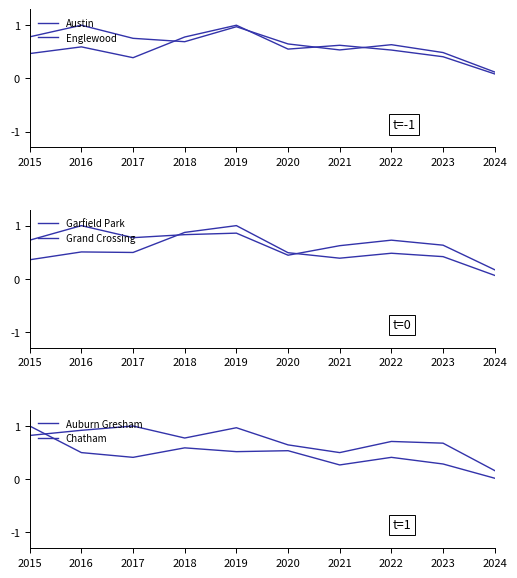

What are all the series names shown in the legend?

Austin, Englewood, Garfield Park, Grand Crossing, Auburn Gresham, Chatham